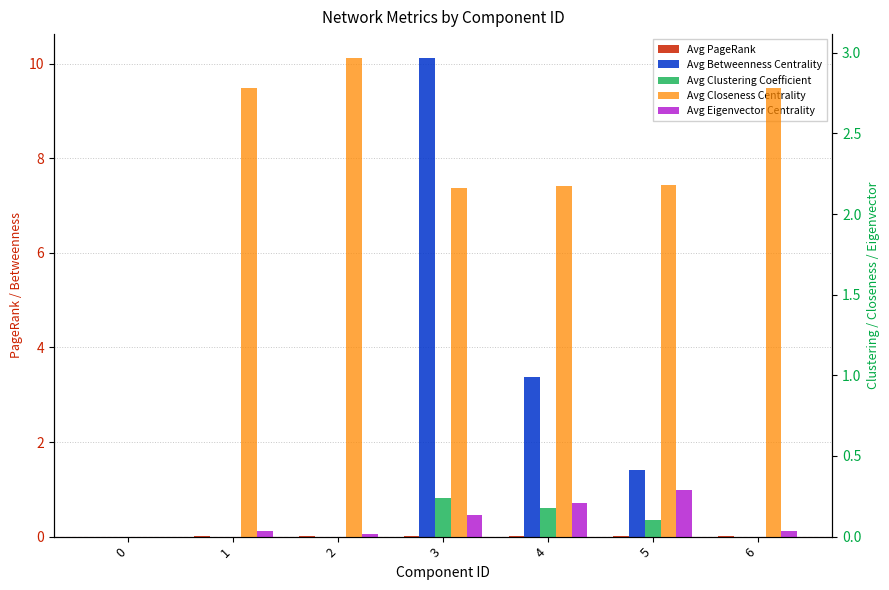

True or false: Avg Closeness Centrality has a value of -1.1 at 0.

False